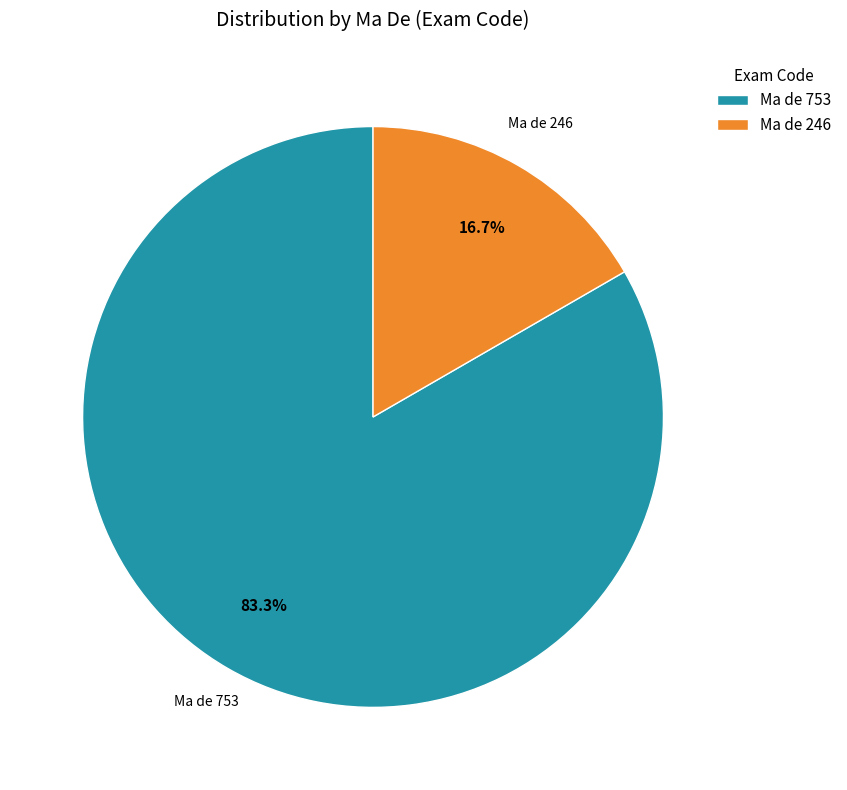

Which has a higher value, Ma de 753 or Ma de 246?

Ma de 753